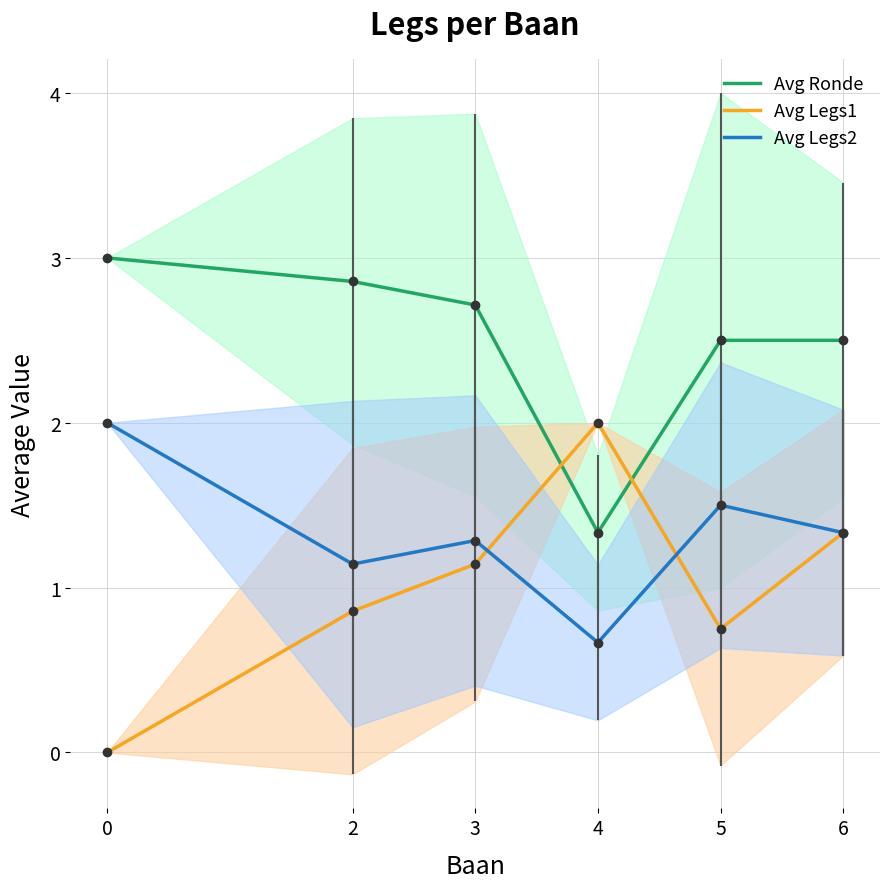

Rank the series by their maximum value, from highest to lowest.

Avg Ronde, Avg Legs1, Avg Legs2